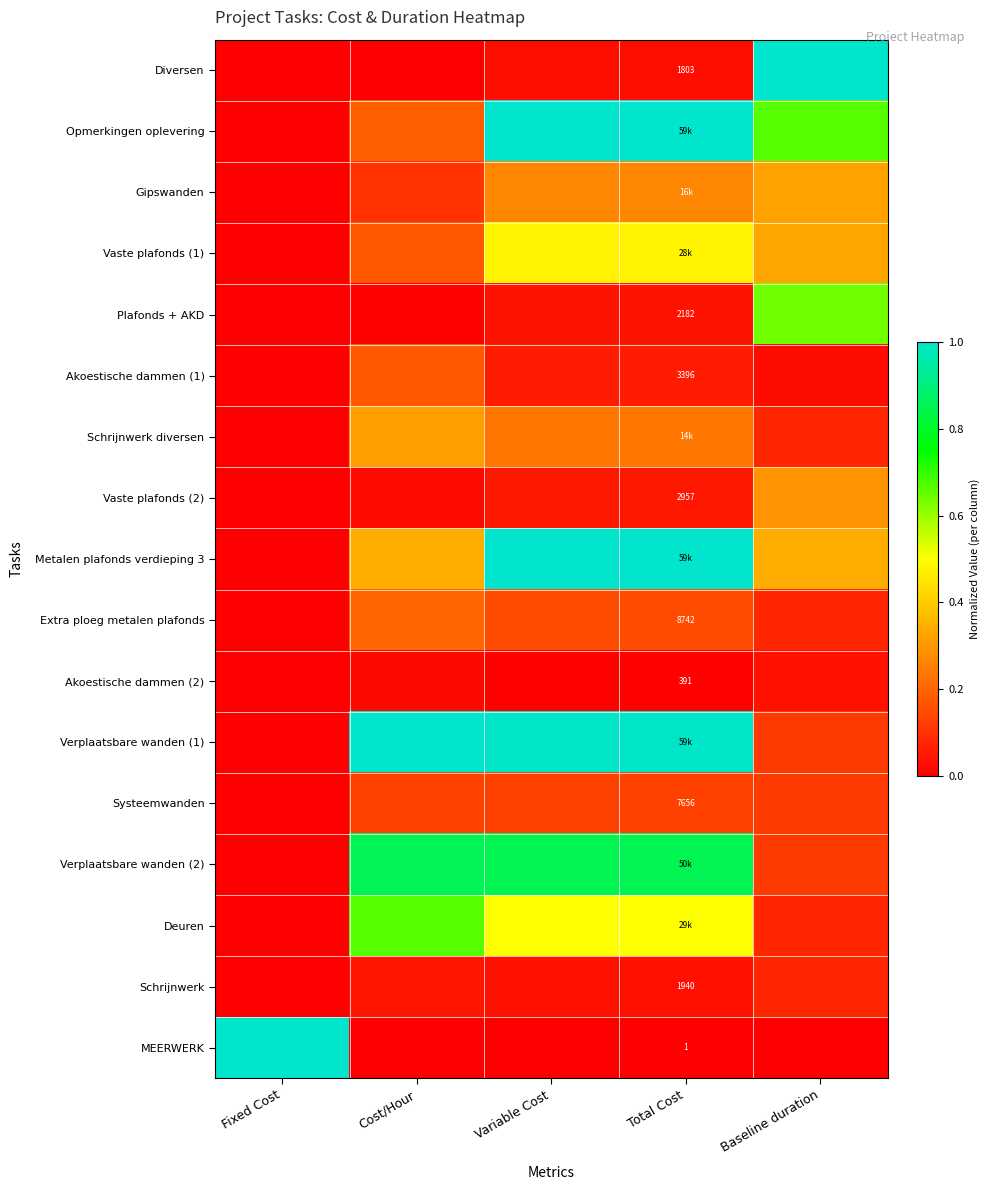

At which label does Verplaatsbare wanden (2) reach its peak?

Cost/Hour